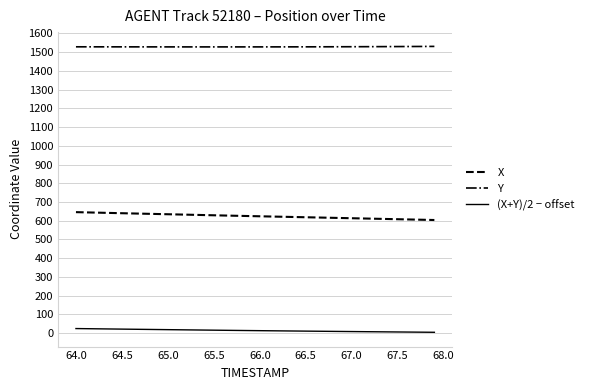

What is the value of the X point at the 18th from the left?

627.1